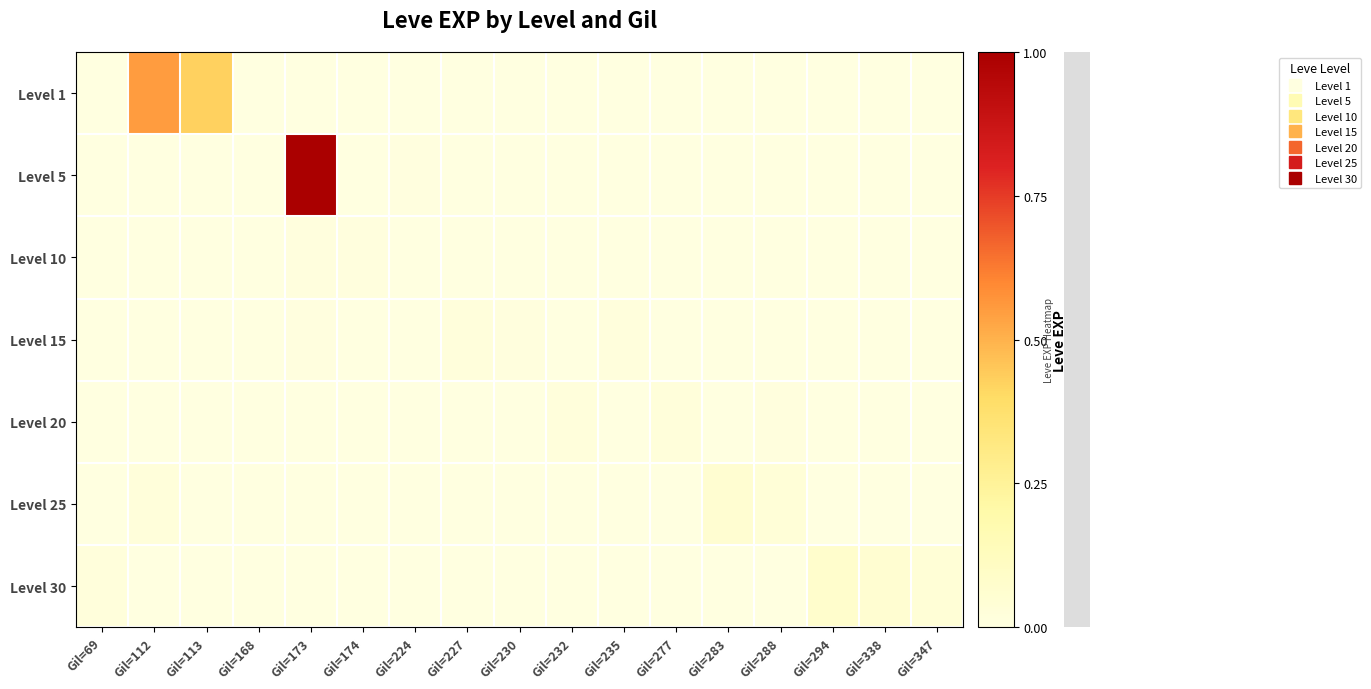

At which category is the sum across all series the highest?

Gil=173